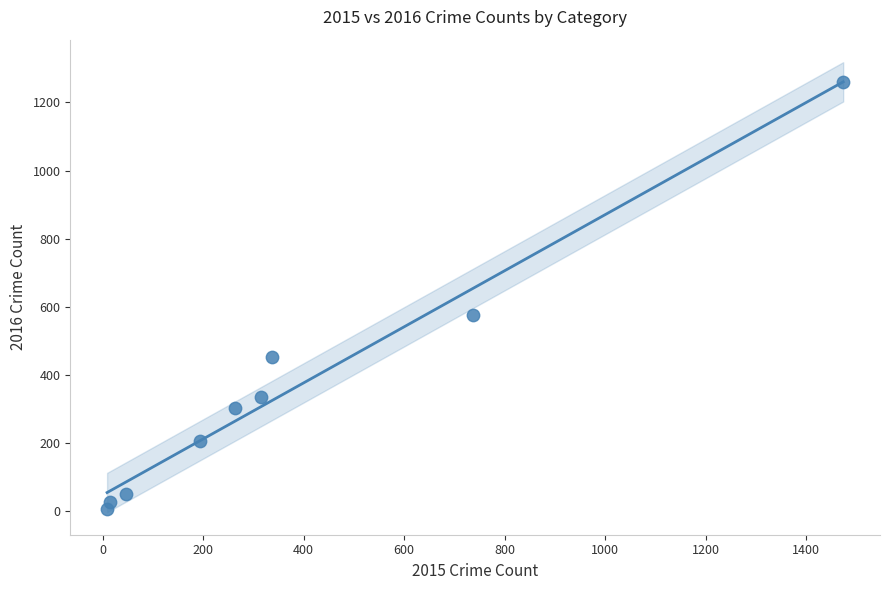

What is the average X value?

377